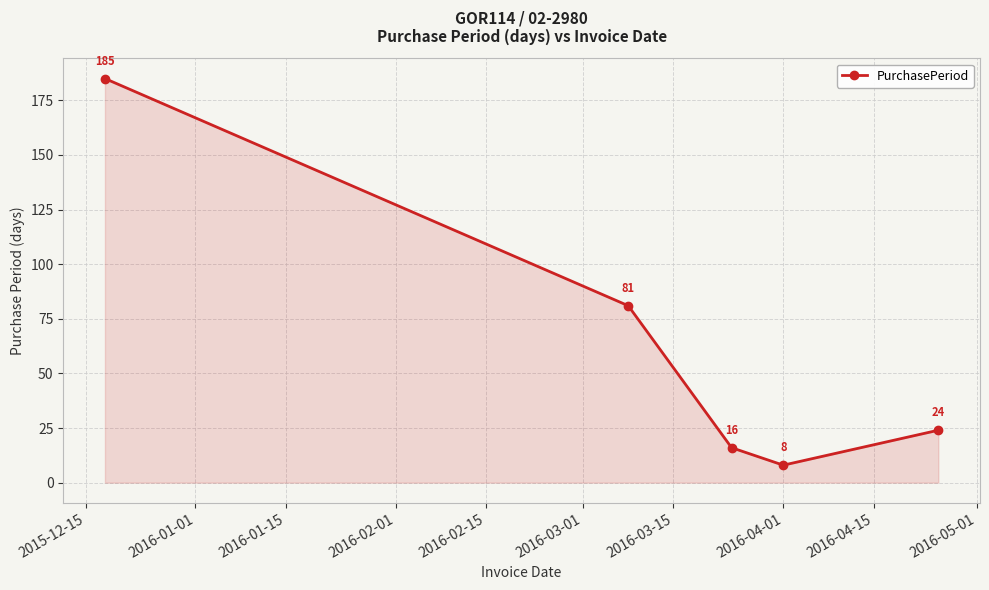

What is the maximum value shown in the chart?

185